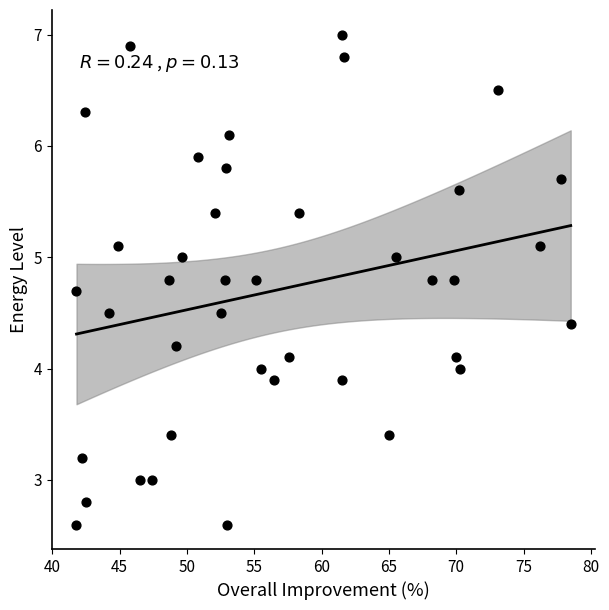

What is the range of Y values (max minus min)?

4.4